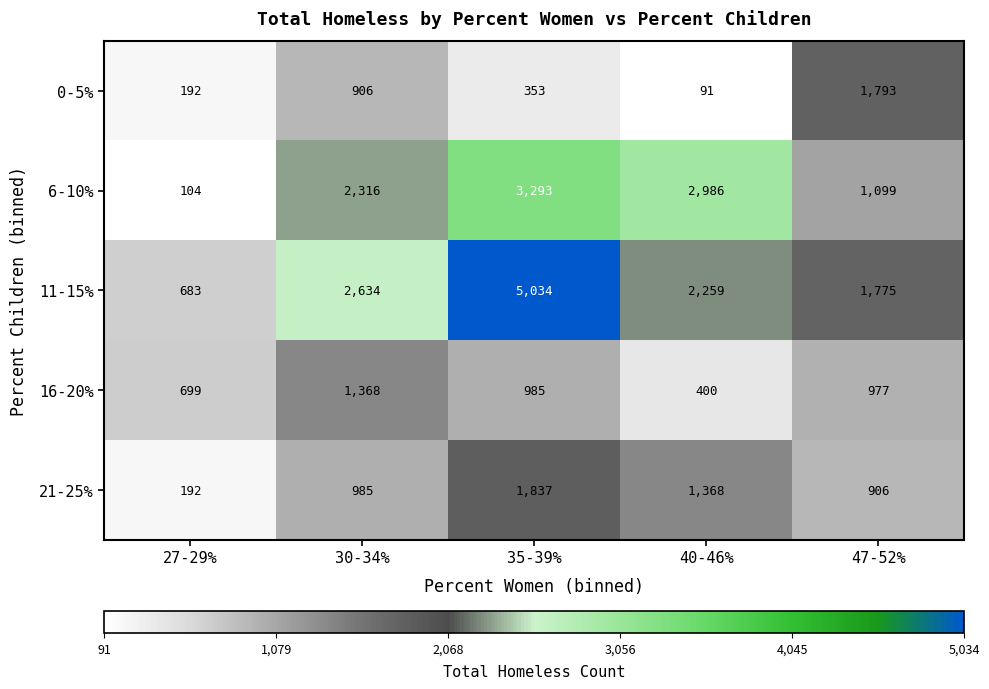

At which label does 0-5% reach its peak?

47-52%